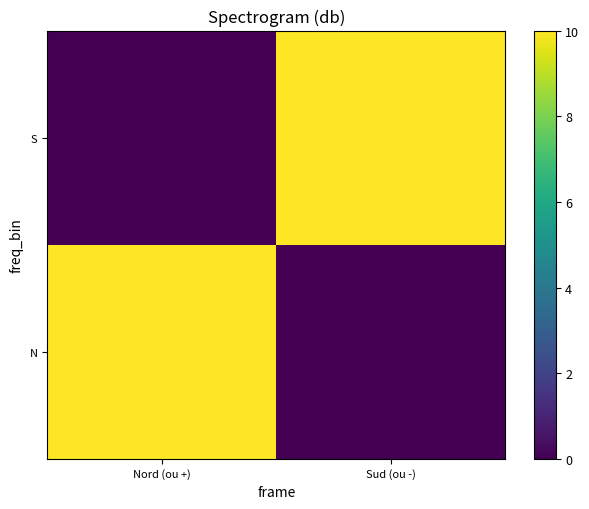

Reading left to right, list all the values displayed in this chart.

N: Nord (ou +)=10	Sud (ou -)=0
S: Nord (ou +)=0	Sud (ou -)=10